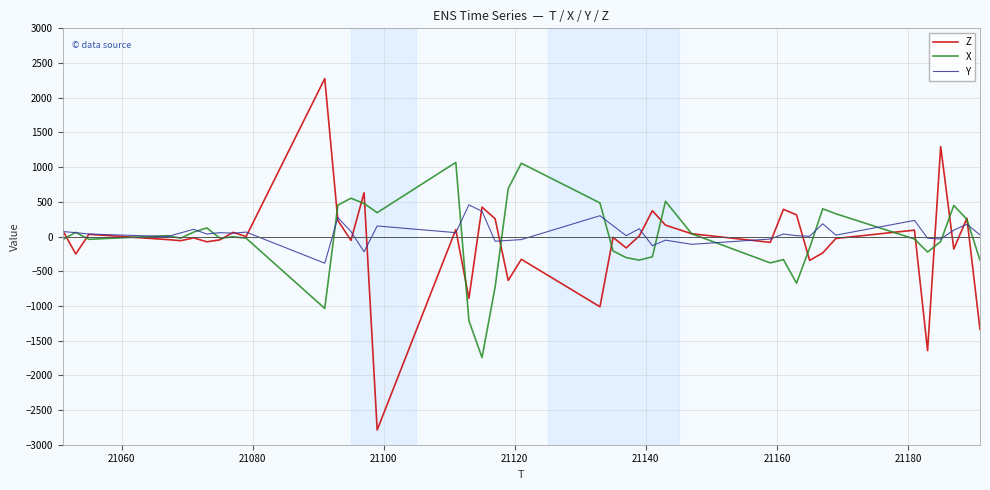

List the series in order of their peak value, highest first.

Z, X, Y